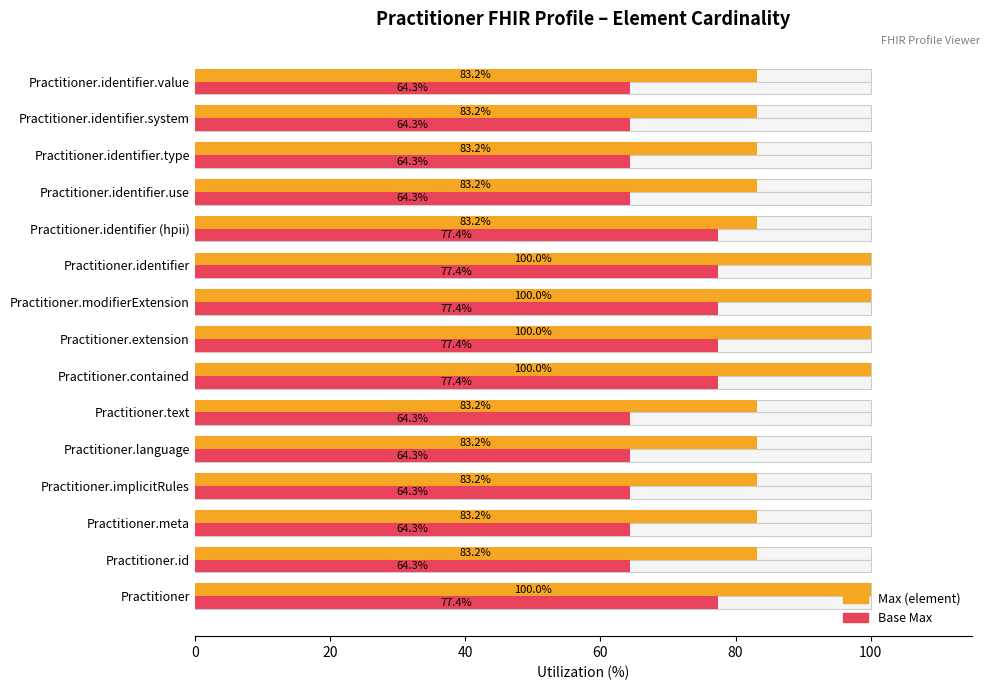

What is the difference between the maximum and second lowest values in the Base Max series?

13.0